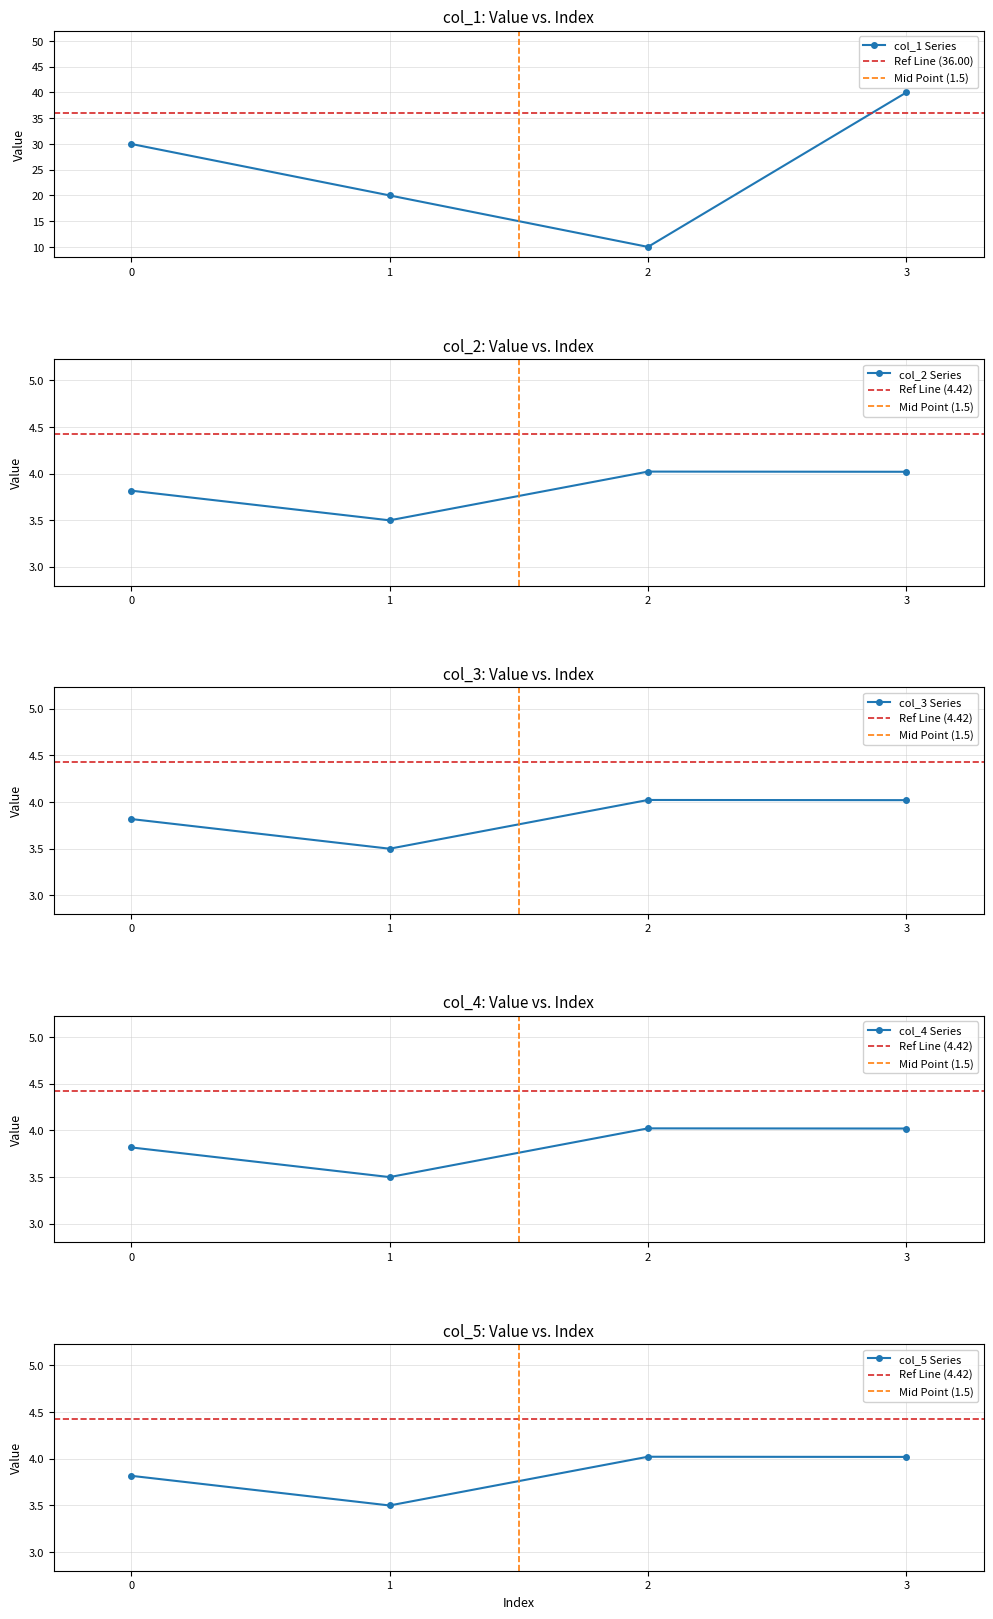

How many lines are shown in the chart?

5